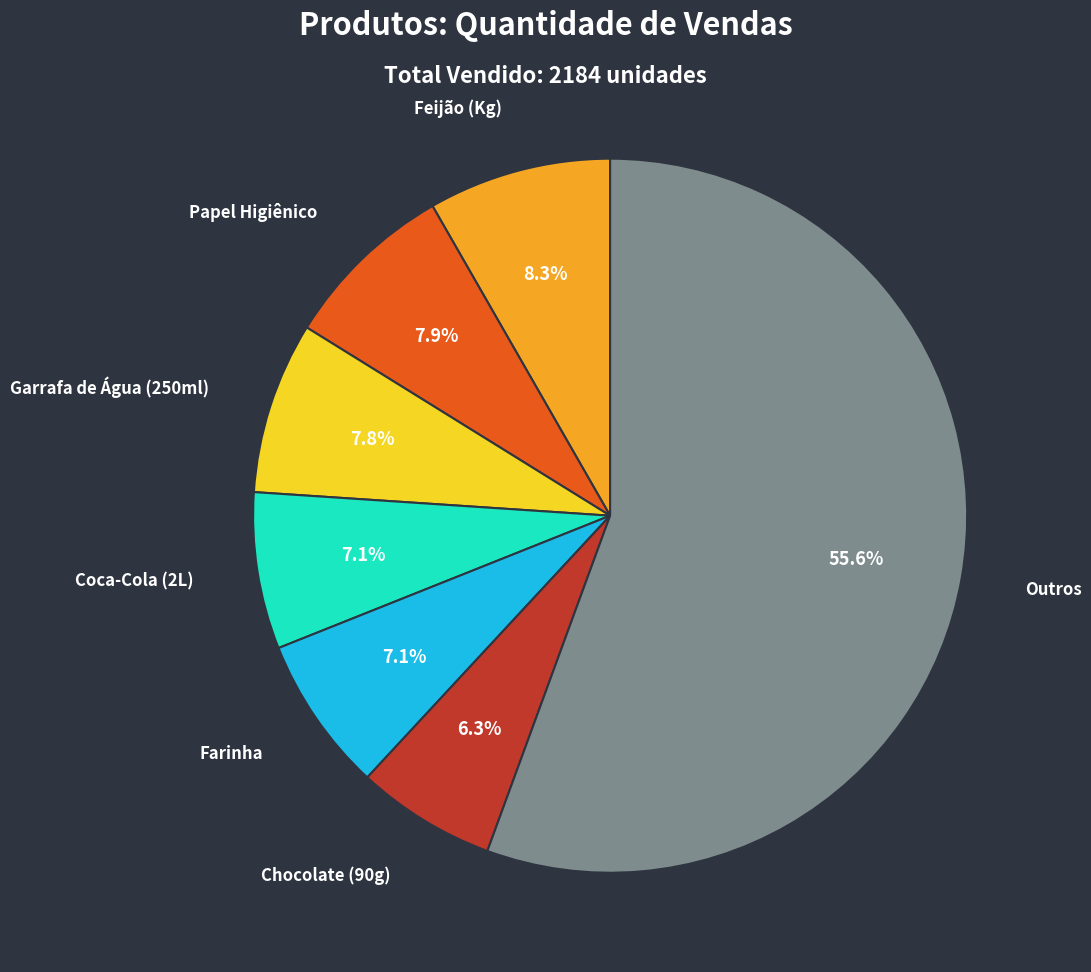

Does any single category account for the majority?

Yes